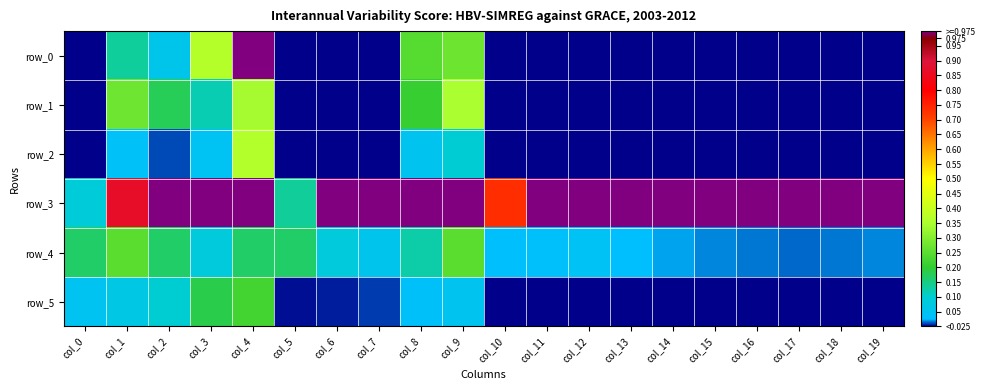

Rank the categories by row_5 value from highest to lowest.

col_4, col_3, col_2, col_1, col_9, col_0, col_8, col_7, col_6, col_5, col_14, col_13, col_12, col_11, col_19, col_18, col_17, col_16, col_10, col_15